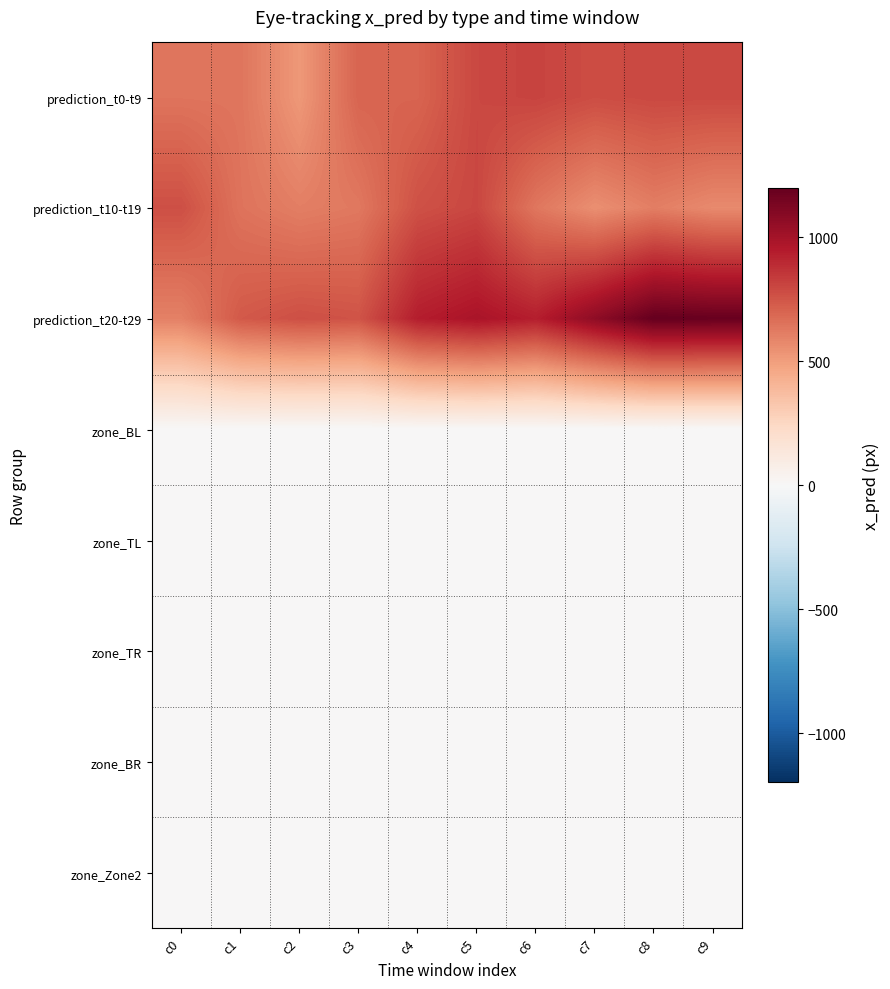

How many distinct data groups are displayed?

8